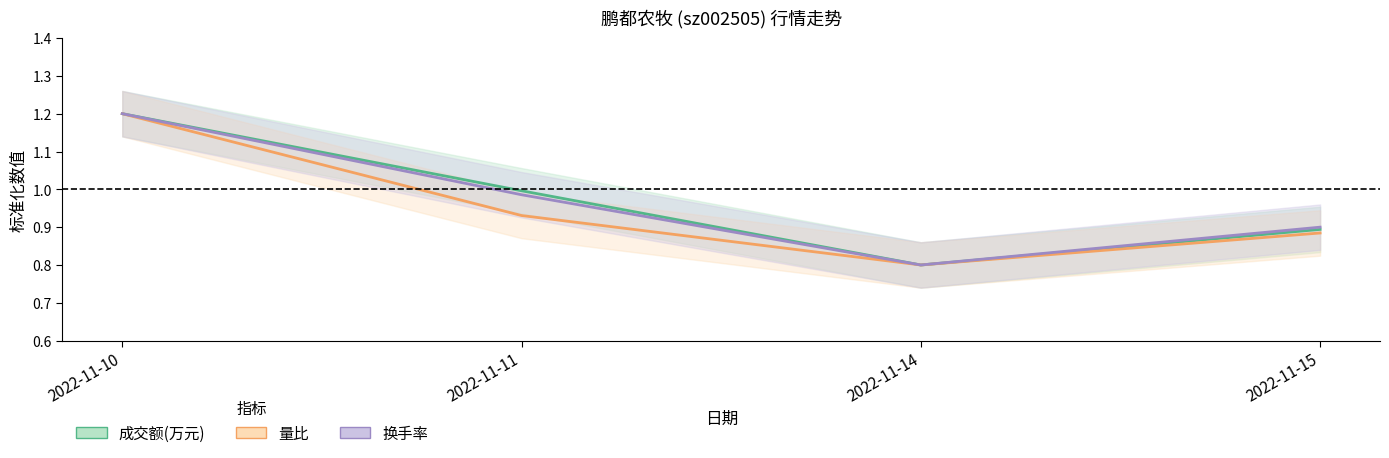

List the series in order of their peak value, highest first.

成交额(万元), 量比, 换手率